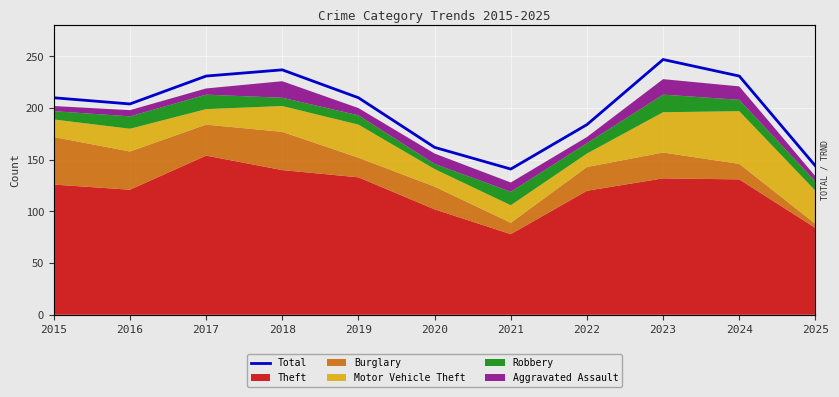

What is the minimum value shown in the chart?

141